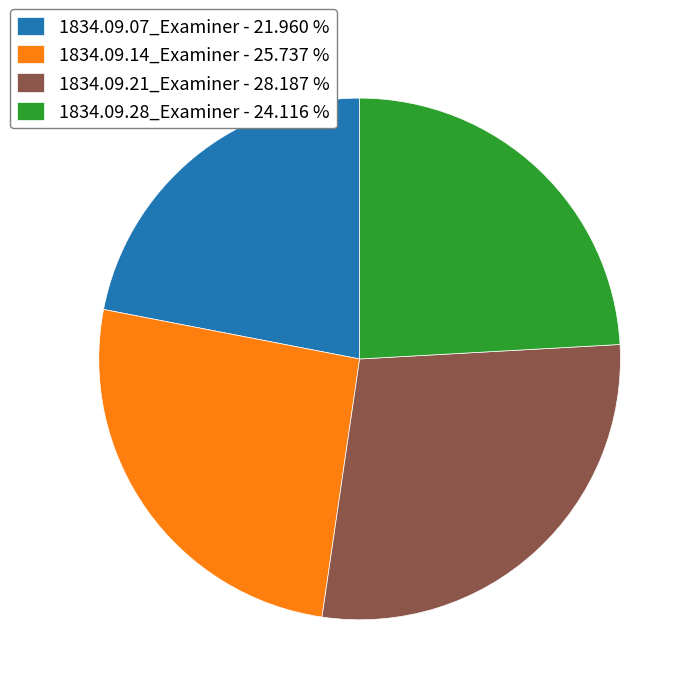

How many segments does this pie chart have?

4